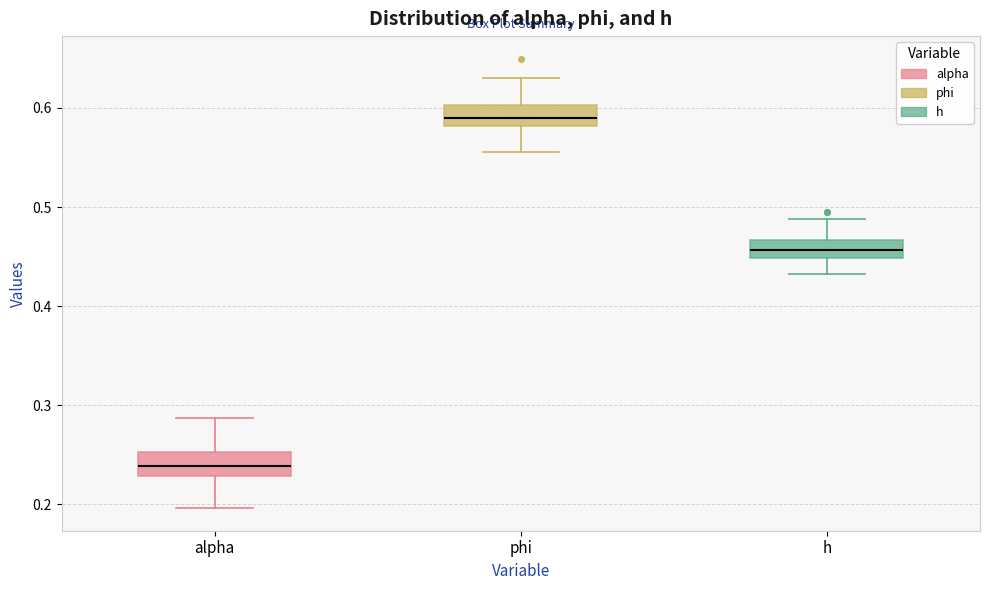

Reading left to right, transcribe this box plot: for each box, give where its median line is, the range the box spans, and where its two whiskers end, as read against the y-axis. The values are not printed on the chart, so give them approximately, as read against the axis.

alpha: median 0.24, box 0.23 to 0.25, whiskers 0.20 to 0.29
phi: median 0.59, box 0.58 to 0.60, whiskers 0.56 to 0.63
h: median 0.46, box 0.45 to 0.47, whiskers 0.43 to 0.49